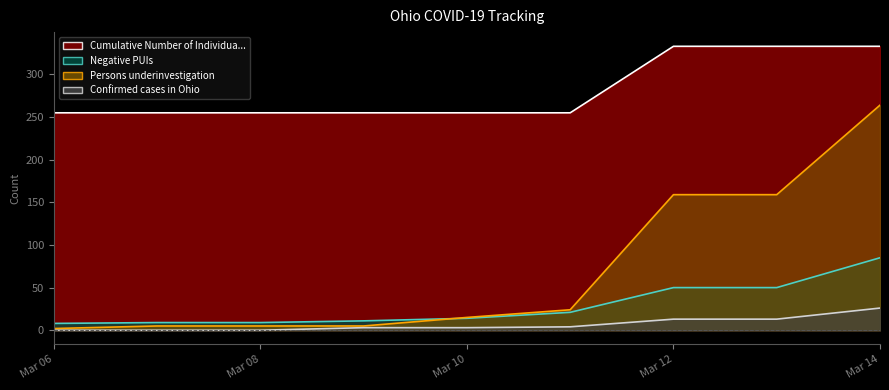

Does the chart display data point markers on the line(s)?

No